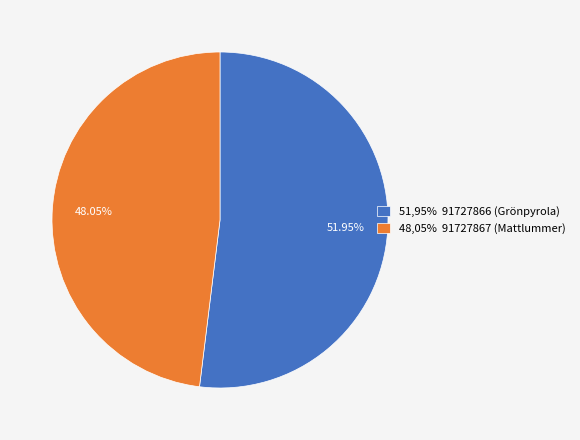

Count the number of slices in the pie.

2